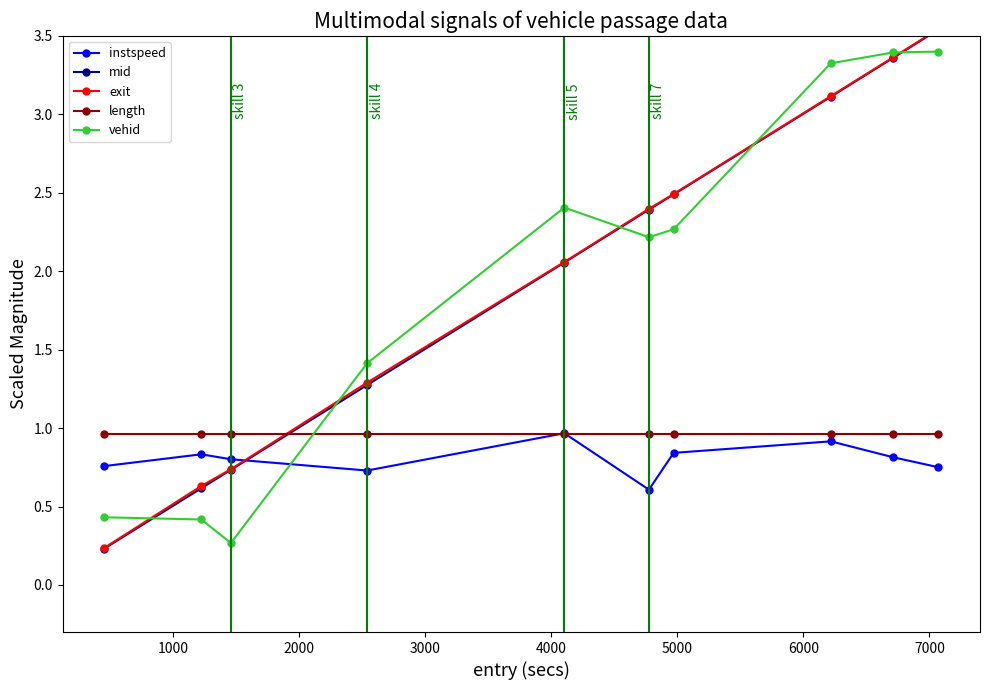

What is the difference between the maximum and minimum values in the exit series?

3.3